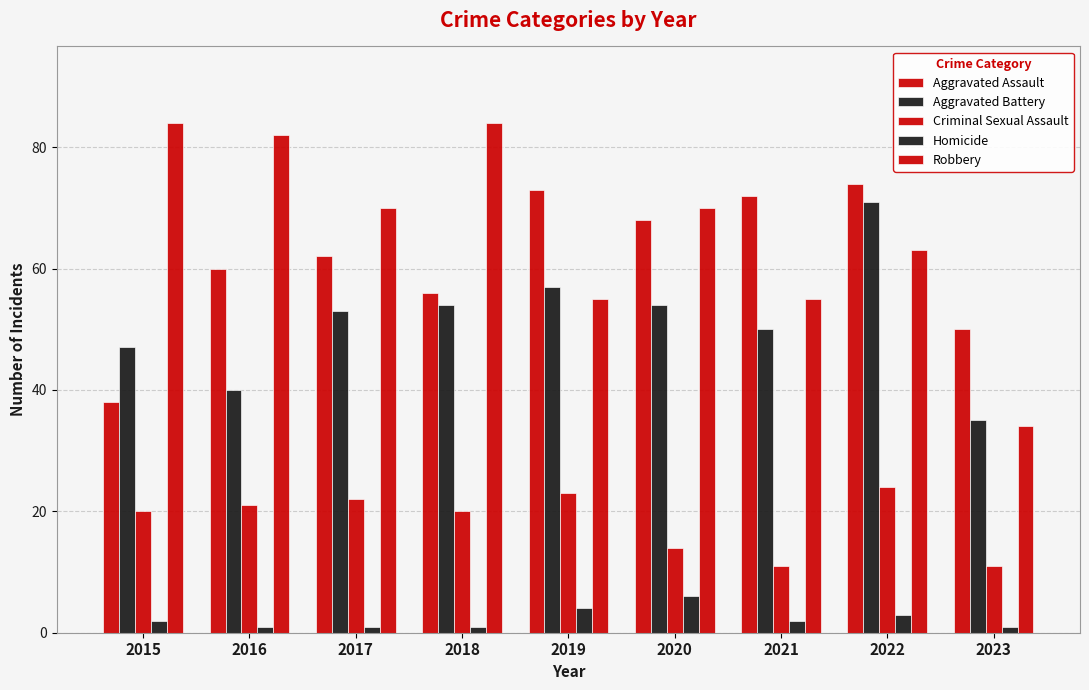

Count the number of data series in this chart.

5